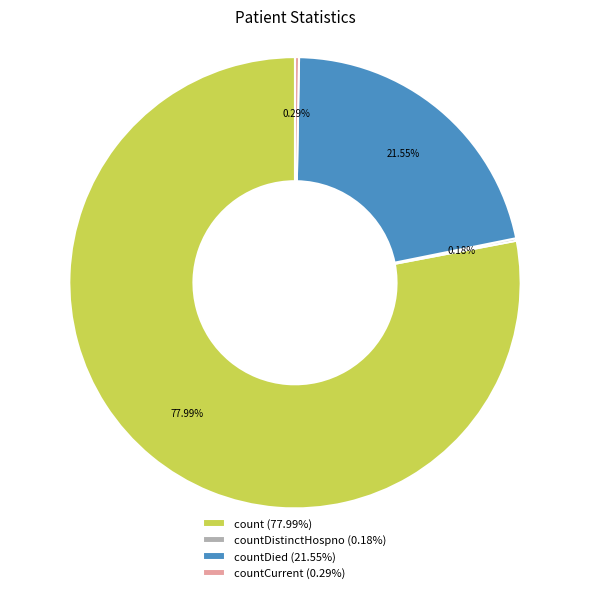

Is there any slice that represents more than half of the pie?

Yes